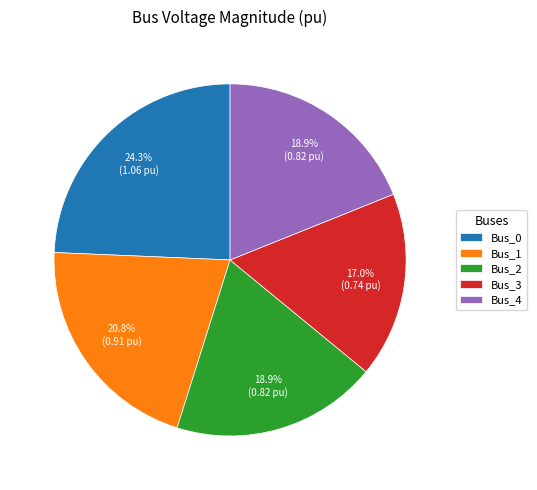

Does any single category account for the majority?

No